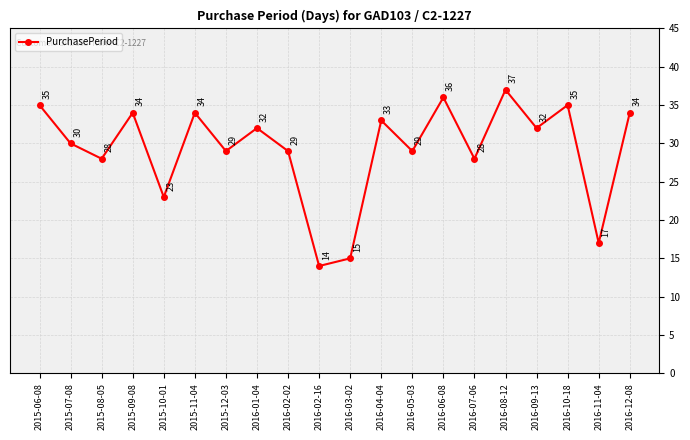

What is the sum of all values?

584